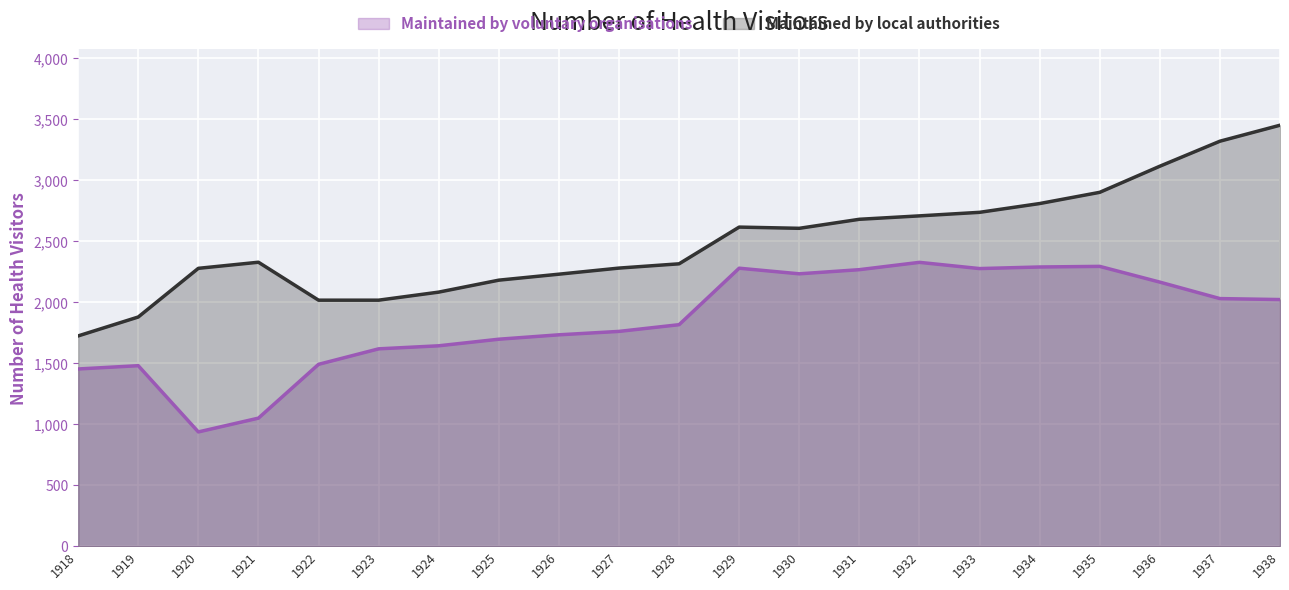

What is the value of the Maintained by local authorities point at the 1st from the left?

1724